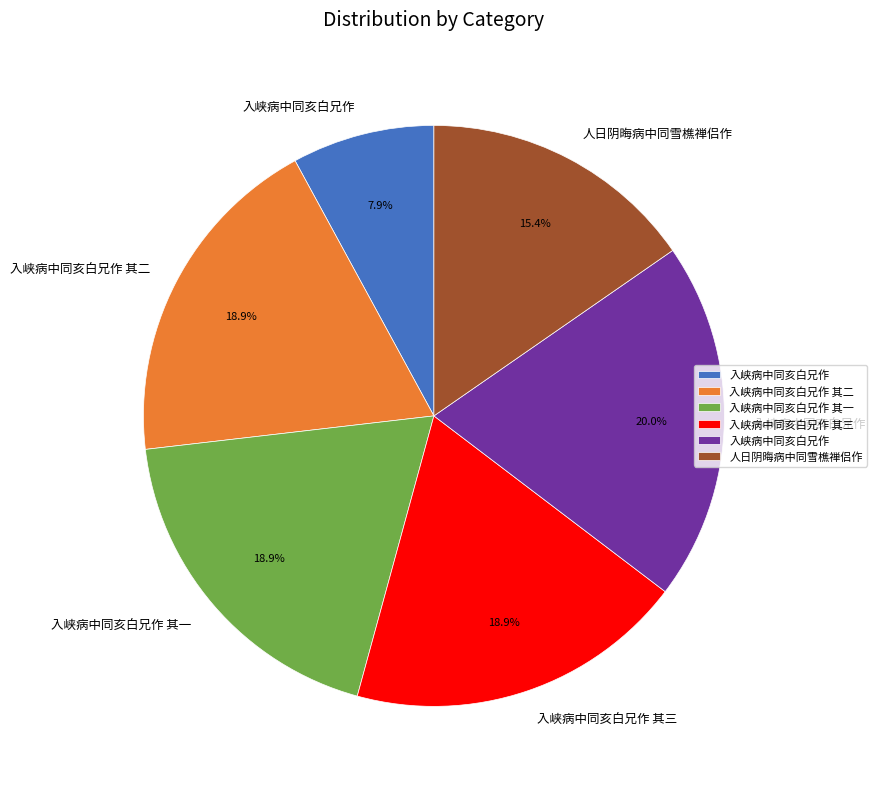

Is there any slice that represents more than half of the pie?

No